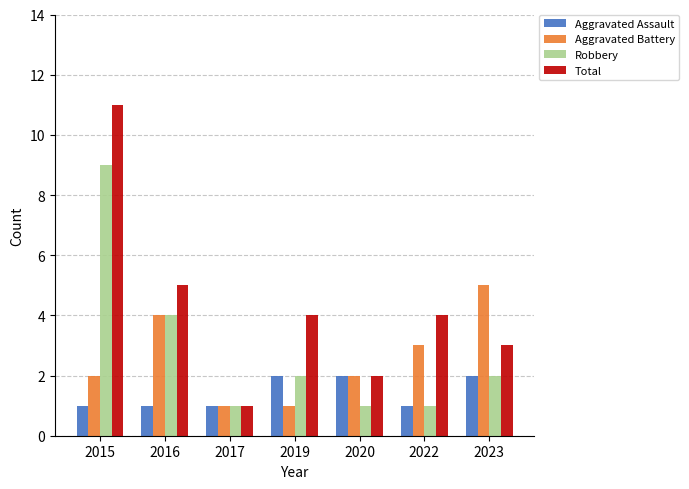

The Robbery series shows 1 at 2019. True or false?

False